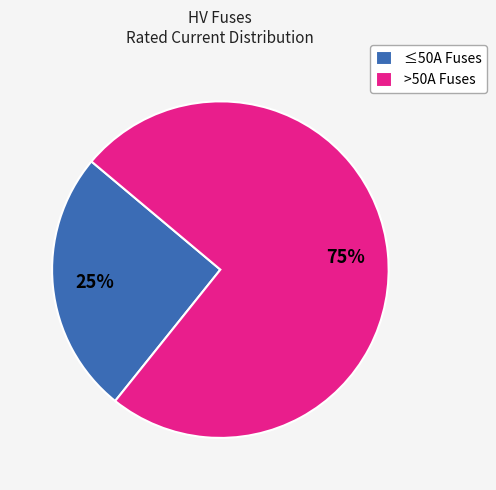

How many slices are in this pie chart?

2